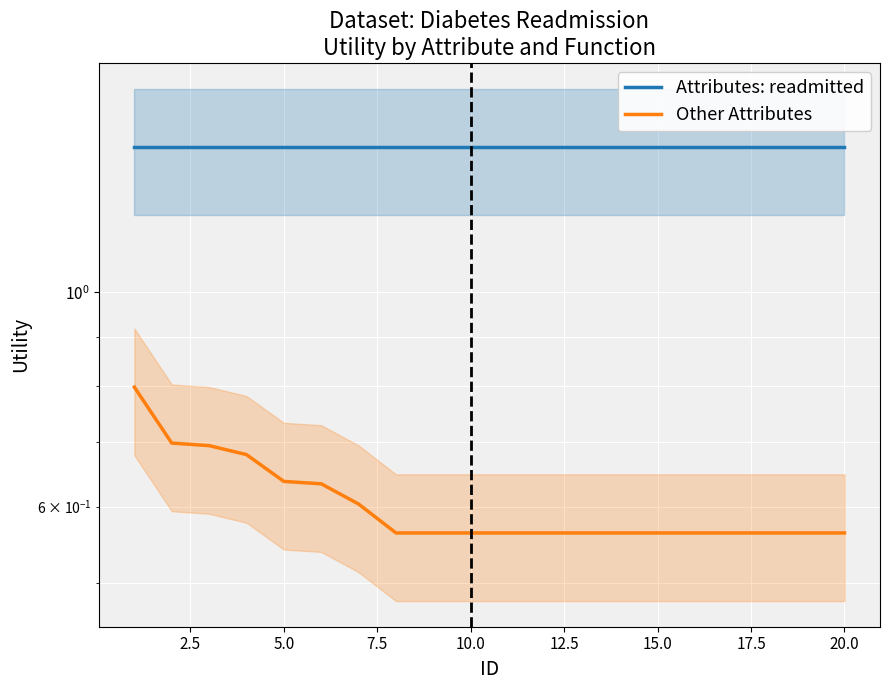

What is the maximum value for Attributes: readmitted?

1.4